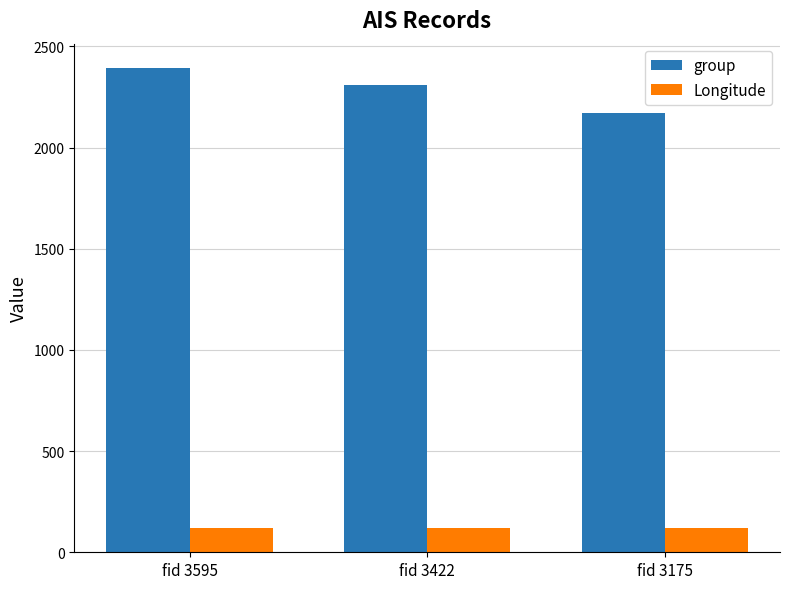

What is the sum of all group values?

6874.0